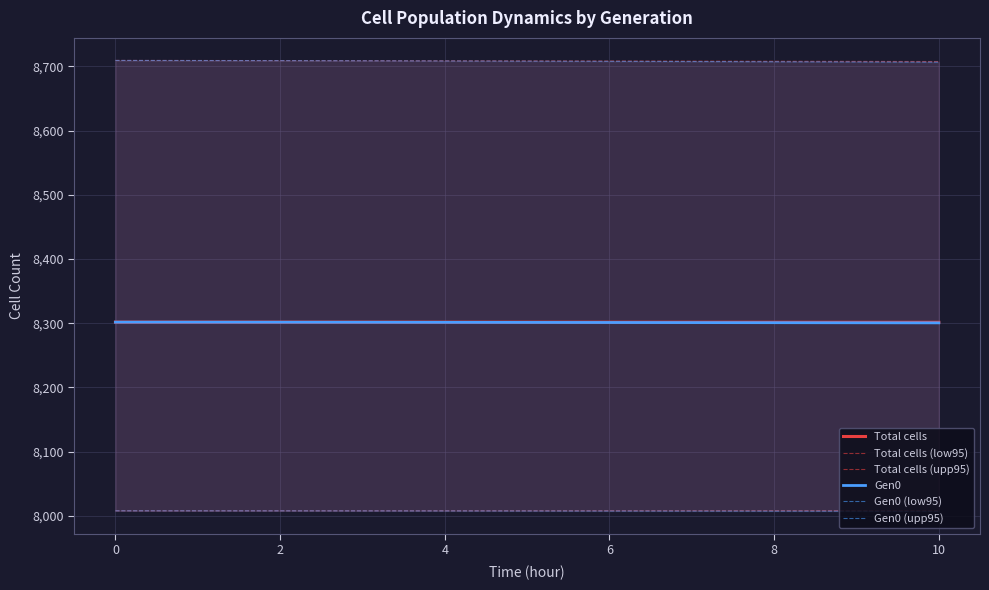

Reading right to left, extract all data points from this chart.

Total cells: 8301.5	8301.5	8301.5	8301.6	8301.6	8301.6	8301.6	8301.6	8301.6	8301.6	8301.7	8301.7	8301.7	8301.7	8301.7	8301.7	8301.7	8301.8	8301.8	8301.8	8301.8
Total cells (low95): 8008.1	8008.0	8008.0	8008.0	8008.0	8008.0	8008.0	8008.0	8008.0	8007.9	8007.9	8007.9	8007.9	8007.9	8007.9	8007.9	8007.9	8007.9	8007.9	8007.9	8007.9
Total cells (upp95): 8707.7	8707.8	8707.9	8708.0	8708.1	8708.2	8708.3	8708.4	8708.5	8708.6	8708.7	8708.8	8708.9	8709.0	8709.0	8709.1	8709.2	8709.2	8709.3	8709.4	8709.4
Gen0: 8300.6	8300.7	8300.8	8300.9	8300.9	8301.0	8301.1	8301.1	8301.2	8301.3	8301.3	8301.4	8301.5	8301.5	8301.6	8301.6	8301.7	8301.7	8301.7	8301.8	8301.8
Gen0 (low95): 8007.4	8007.4	8007.4	8007.4	8007.5	8007.5	8007.5	8007.6	8007.6	8007.6	8007.6	8007.7	8007.7	8007.7	8007.8	8007.8	8007.8	8007.8	8007.9	8007.9	8007.9
Gen0 (upp95): 8706.7	8706.9	8707.1	8707.2	8707.4	8707.6	8707.7	8707.9	8708.0	8708.1	8708.3	8708.4	8708.6	8708.7	8708.9	8709.0	8709.1	8709.2	8709.3	8709.3	8709.4